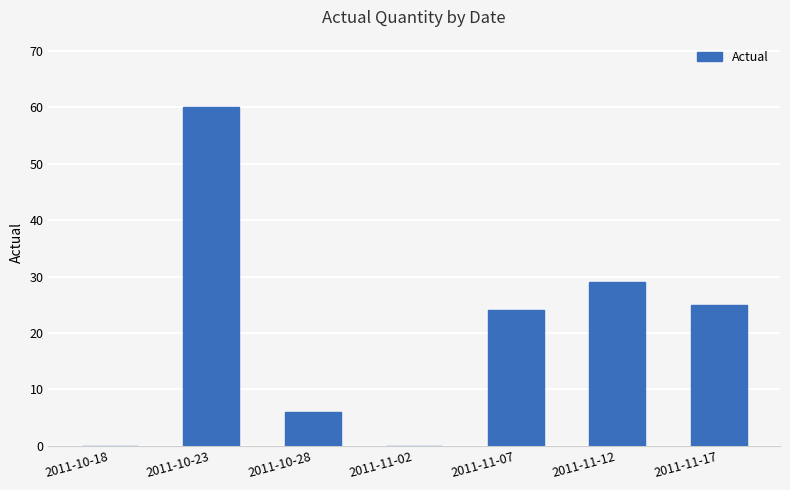

How many categories are shown in the chart?

7